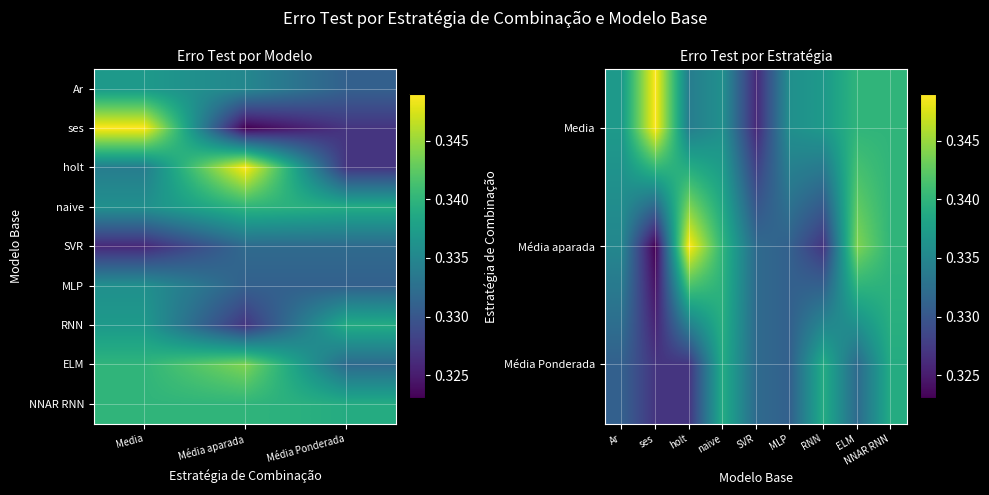

Reading right to left, what are all the values shown in this chart?

Media: NNAR RNN=0.3	ELM=0.3	RNN=0.3	MLP=0.3	SVR=0.3	naive=0.3	holt=0.3	ses=0.3	Ar=0.3
Média aparada: NNAR RNN=0.3	ELM=0.3	RNN=0.3	MLP=0.3	SVR=0.3	naive=0.3	holt=0.3	ses=0.3	Ar=0.3
Média Ponderada: NNAR RNN=0.3	ELM=0.3	RNN=0.3	MLP=0.3	SVR=0.3	naive=0.3	holt=0.3	ses=0.3	Ar=0.3